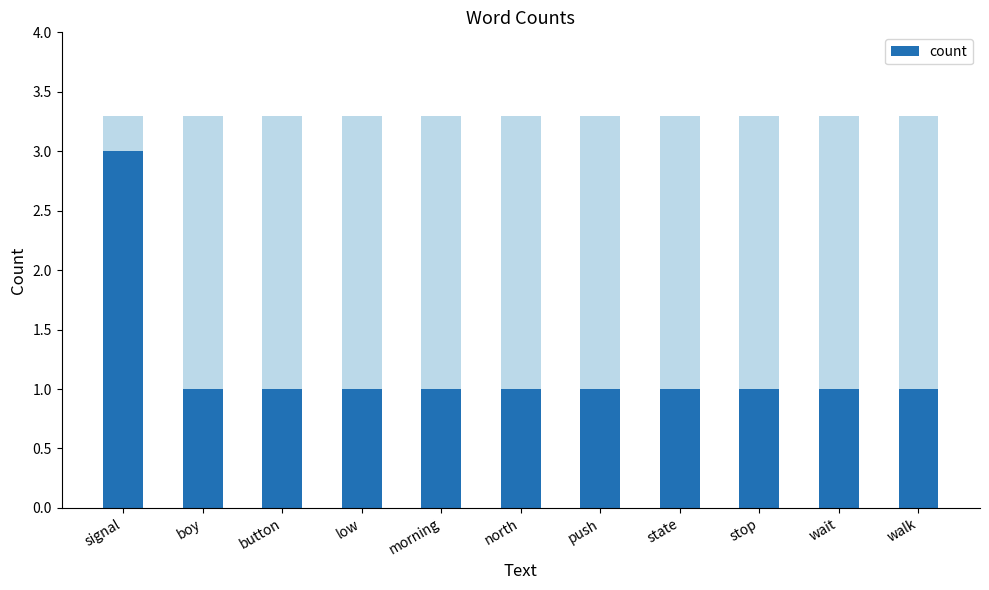

What is the label of the 3rd bar from the left?

button